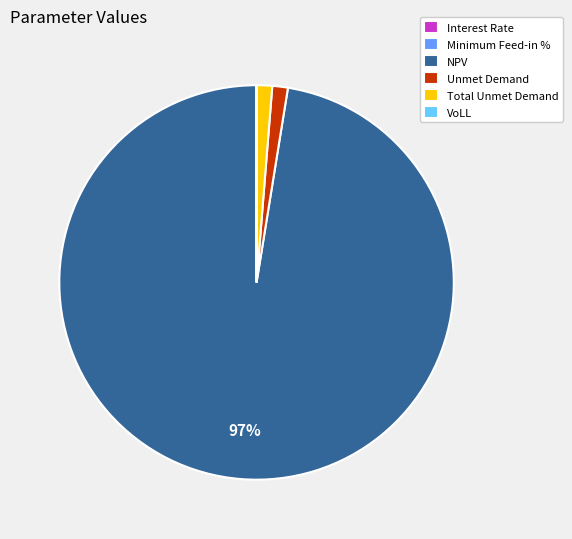

The Total Unmet Demand slice represents 1% of the pie. True or false?

True